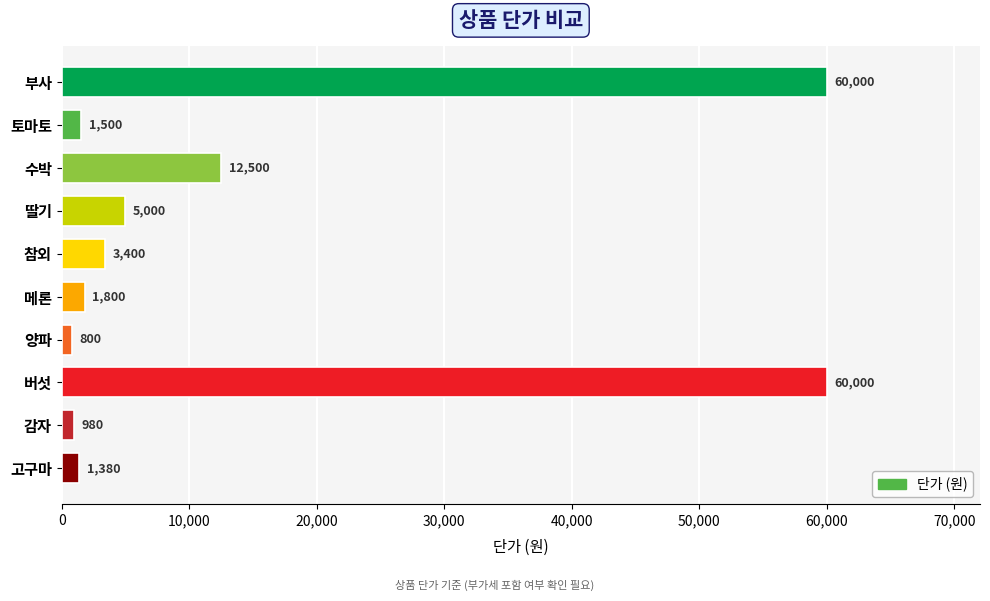

What is the sum of all values?

147360